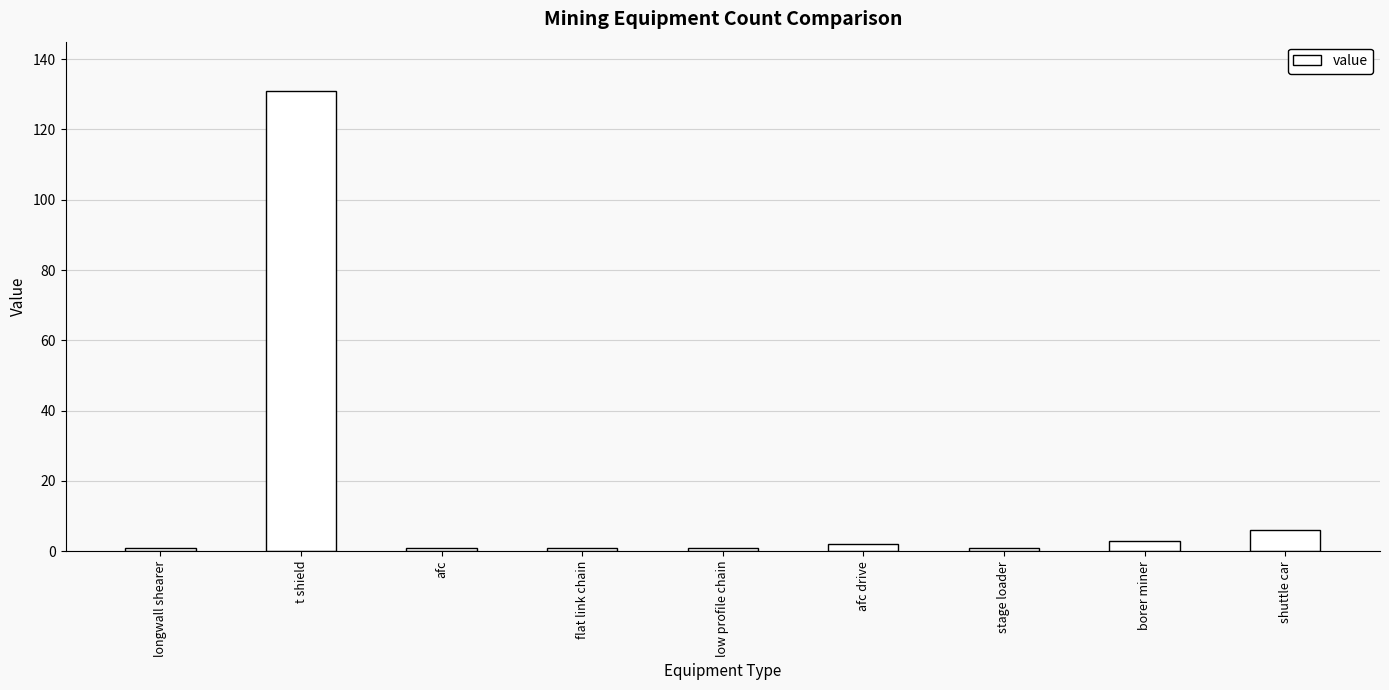

What value does the data have at stage loader?

1